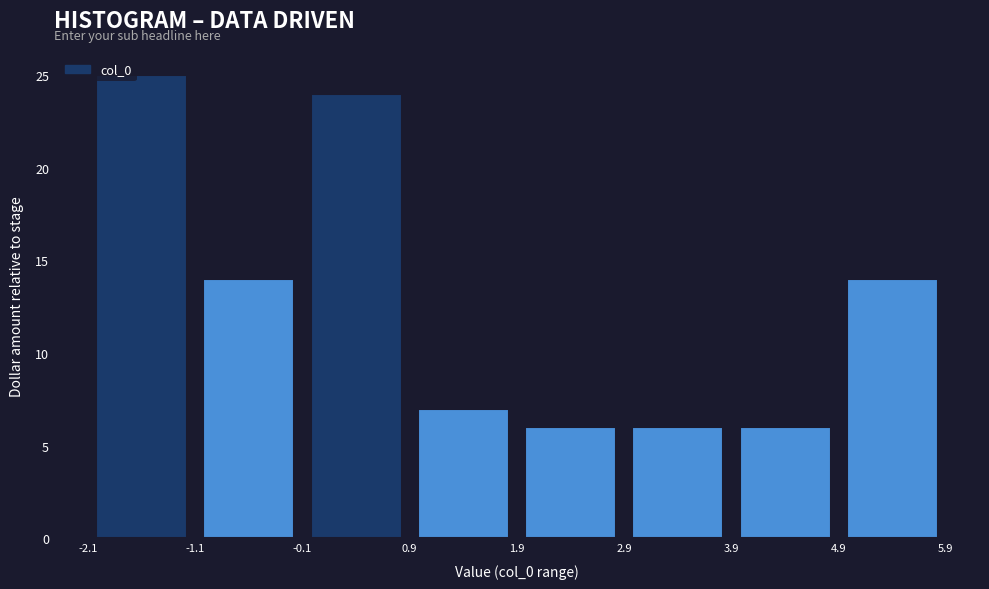

Reading left to right, transcribe this chart: for each bar, give the range it covers on the x-axis and its height. The values are not printed on the chart, so give them approximately, as read against the axis.

-2.1 to -1.1: 25
-1.1 to -0.1: 14
-0.1 to 0.9: 24
0.9 to 1.9: 7
1.9 to 2.9: 6
2.9 to 3.9: 6
3.9 to 4.9: 6
4.9 to 5.9: 14